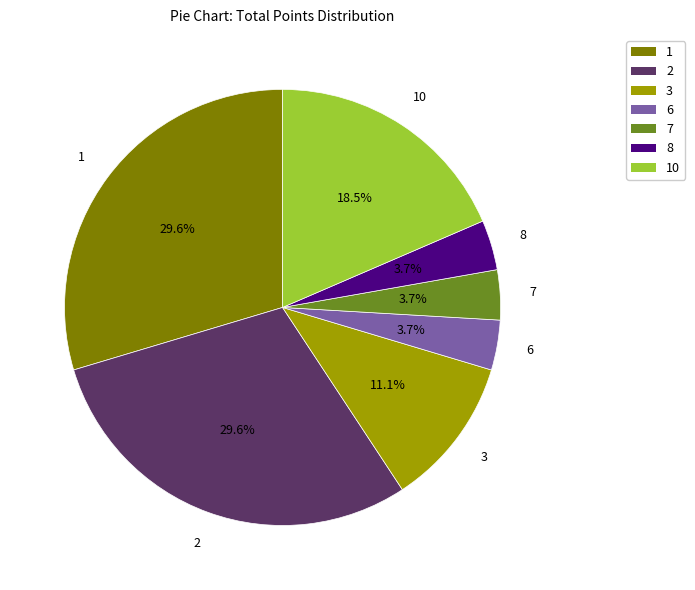

To the nearest percent, what is the combined percentage of 6 and 3?

15%